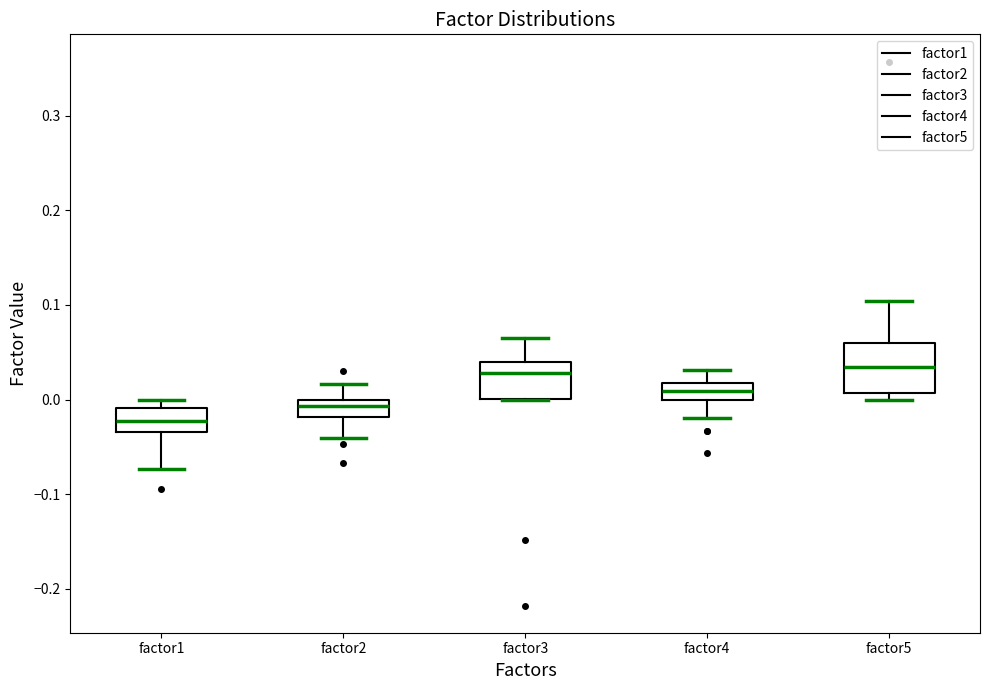

Which box's median line is the lowest?

factor1